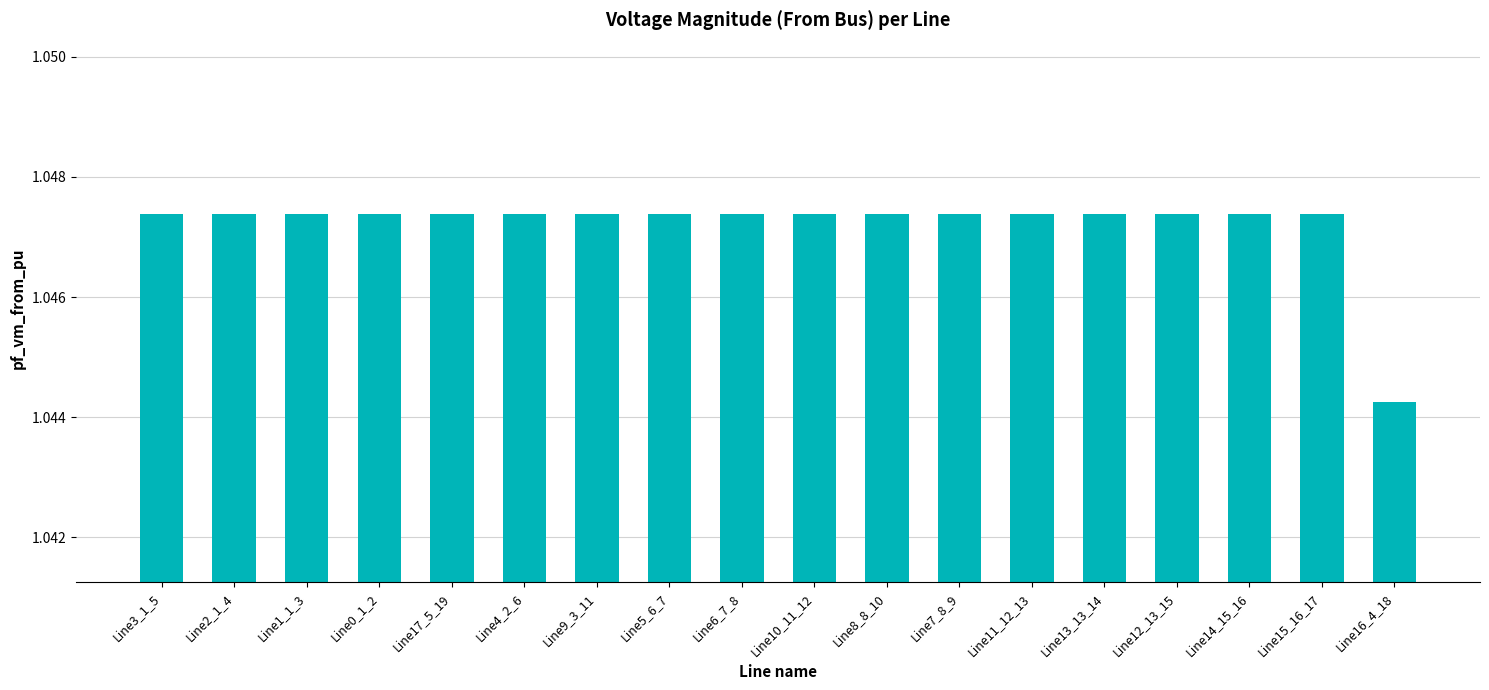

What is the label of the 18th bar from the right?

Line3_1_5